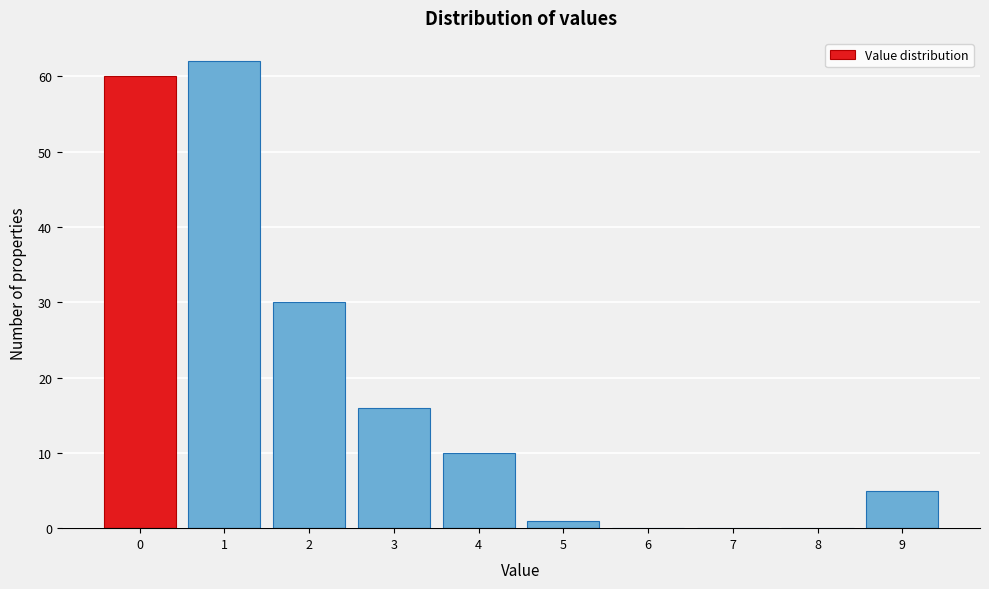

Reading left to right, list all the values displayed in this chart.

0=60	1=62	2=30	3=16	4=10	5=1	6=0	7=0	8=0	9=5